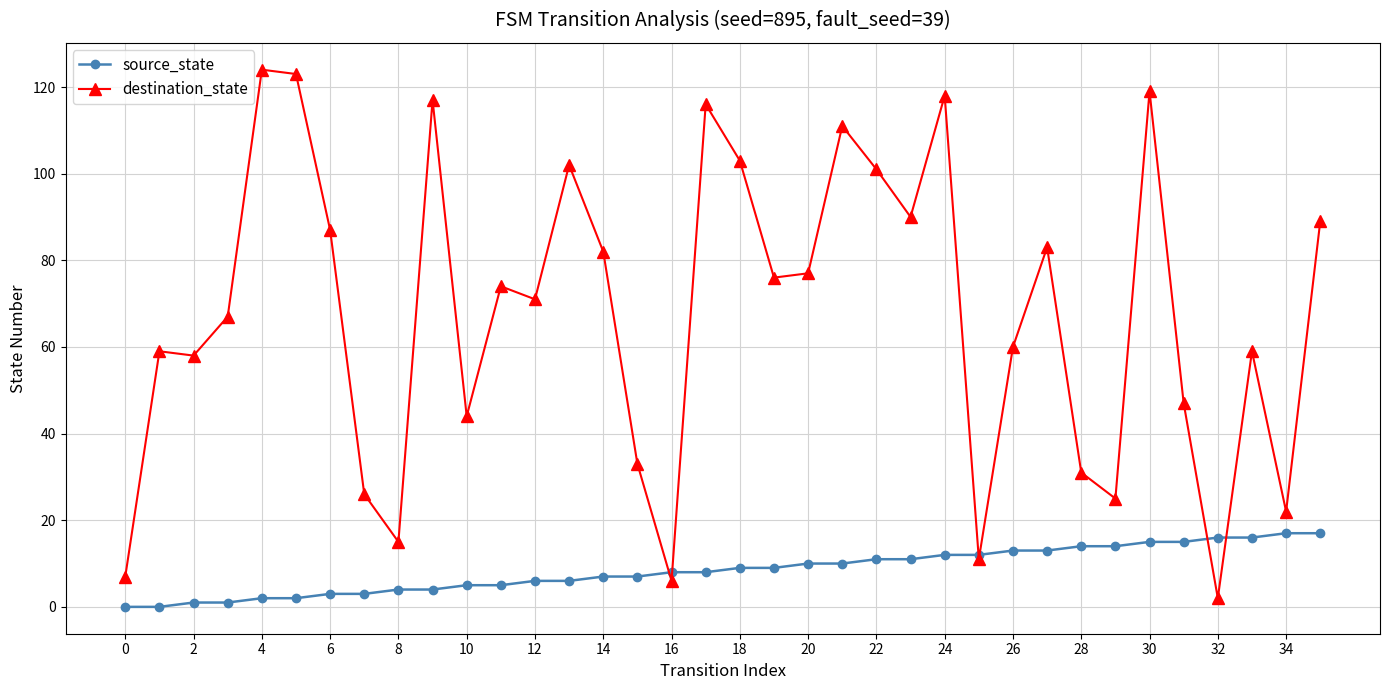

True or false: destination_state and source_state cross at least once.

True